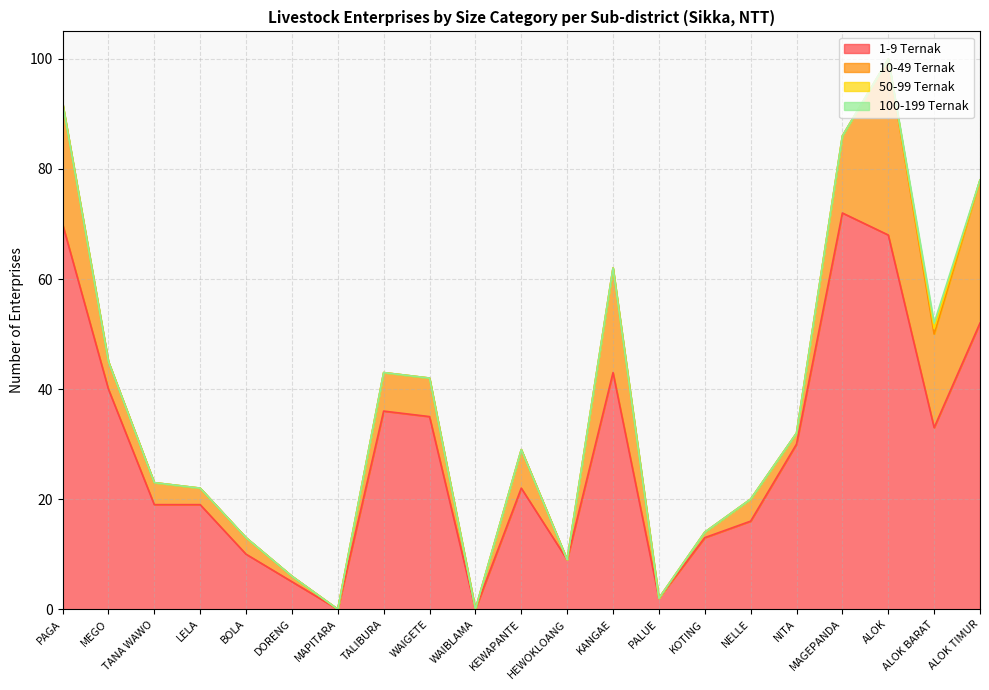

What position from the left is TALIBURA?

8